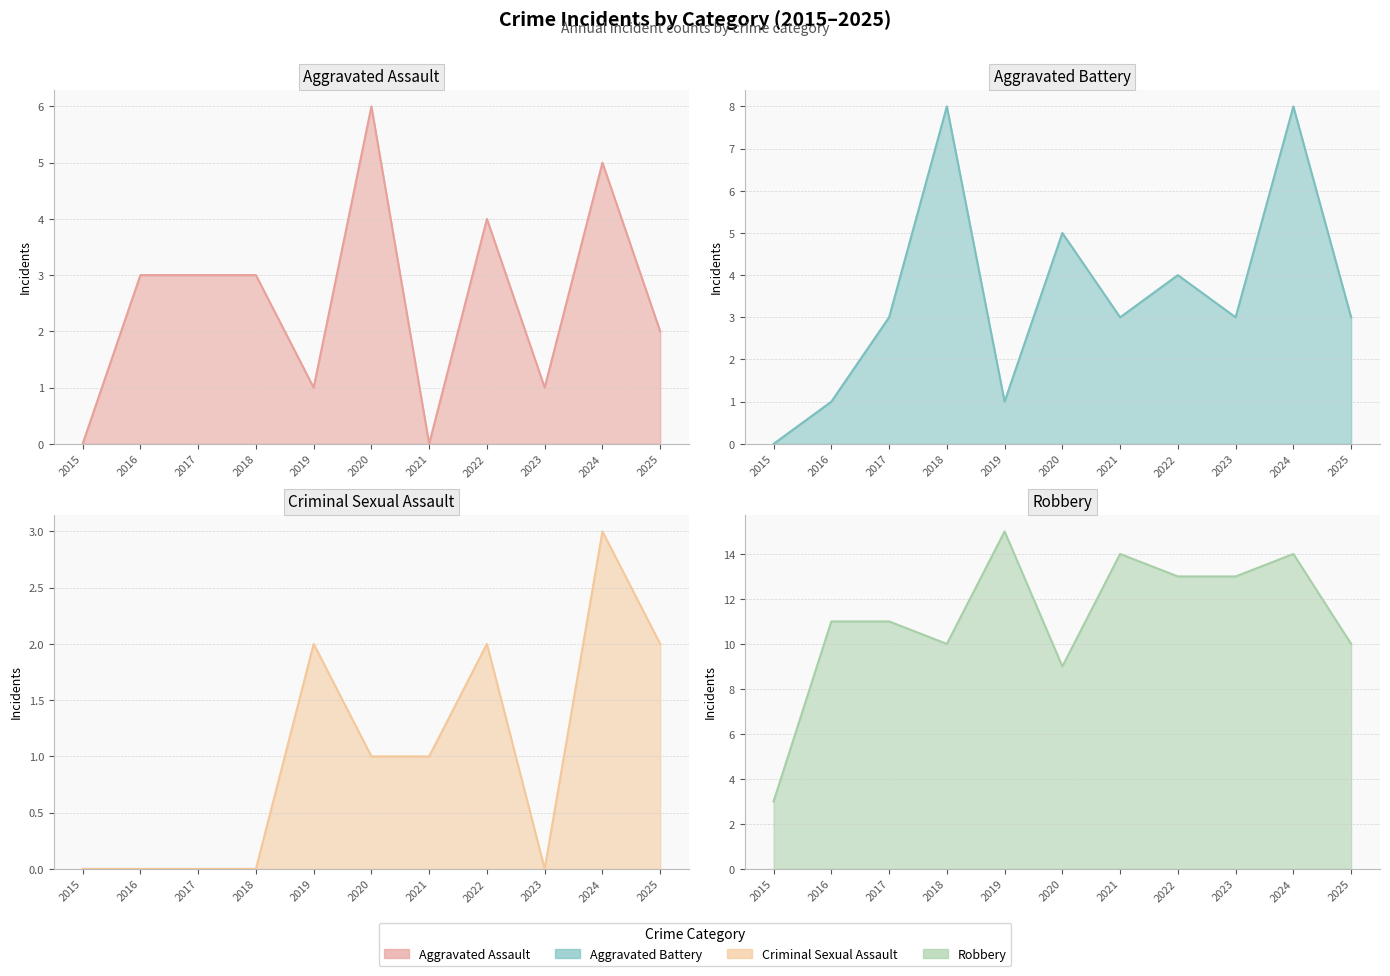

Which series has the widest spread of values?

Robbery (line)